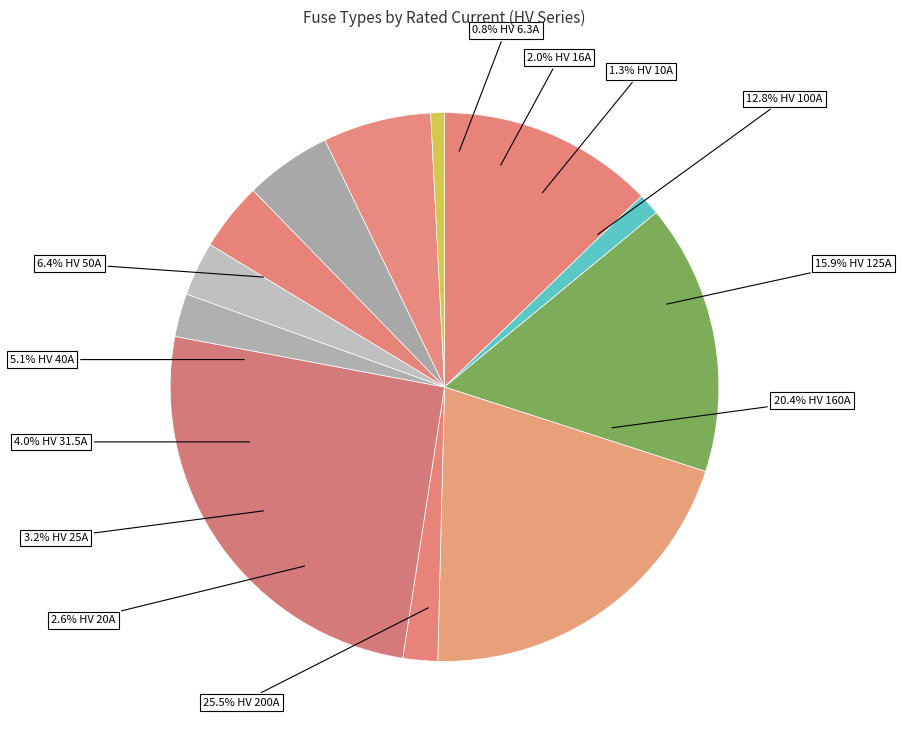

Which has a higher value, HV 200A or HV 100A?

HV 200A